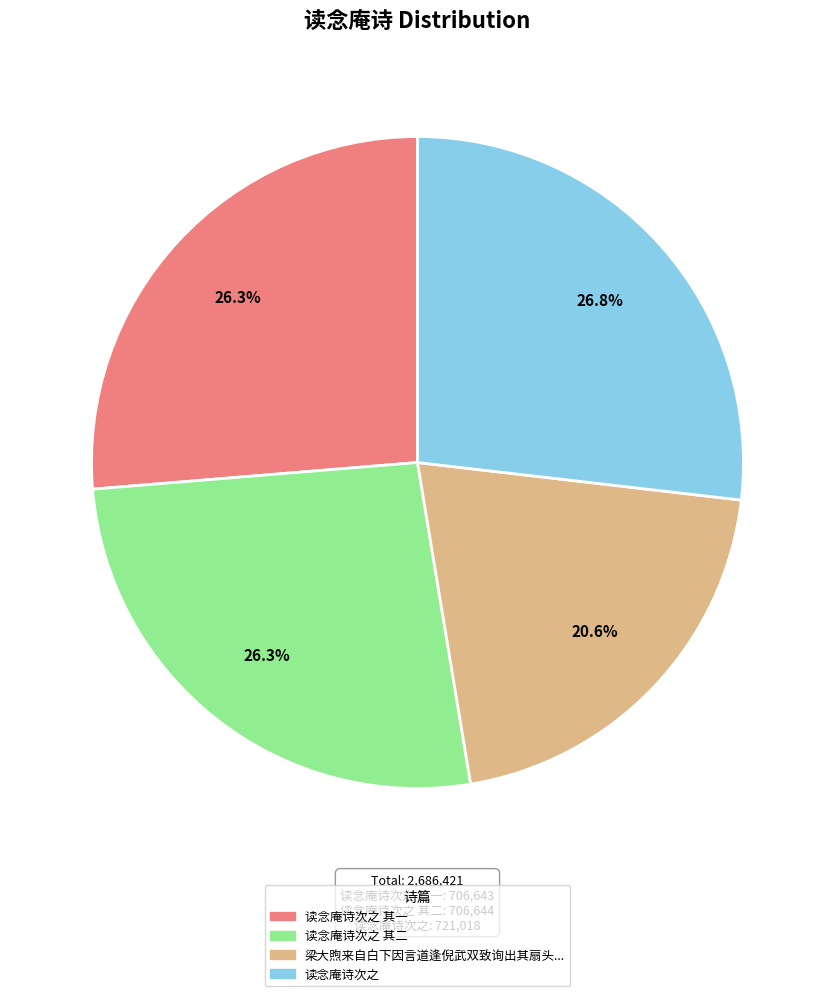

Is there a majority slice in this chart?

No